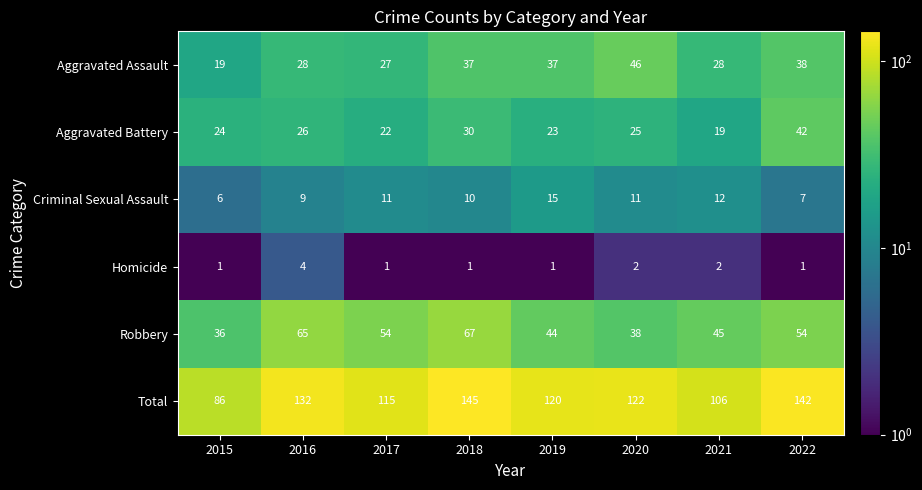

Which series changed the most between 2020 and 2021?

Aggravated Assault